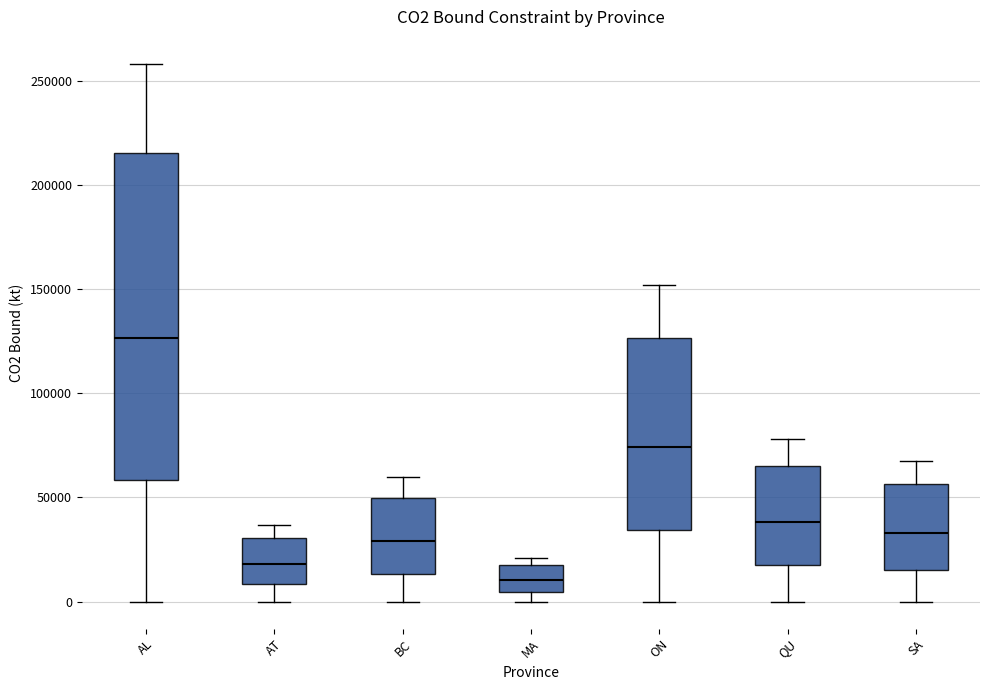

Reading left to right, read every box against the y-axis: the position of its median line, the range the box covers, and the ends of its whiskers. The values are not printed on the chart, so give them approximately, as read against the axis.

AL: median 125000, box 60000 to 215000, whiskers 0 to 260000
AT: median 20000, box 10000 to 30000, whiskers 0 to 35000
BC: median 30000, box 15000 to 50000, whiskers 0 to 60000
MA: median 10000, box 5000 to 15000, whiskers 0 to 20000
ON: median 75000, box 35000 to 125000, whiskers 0 to 150000
QU: median 40000, box 20000 to 65000, whiskers 0 to 80000
SA: median 35000, box 15000 to 55000, whiskers 0 to 70000